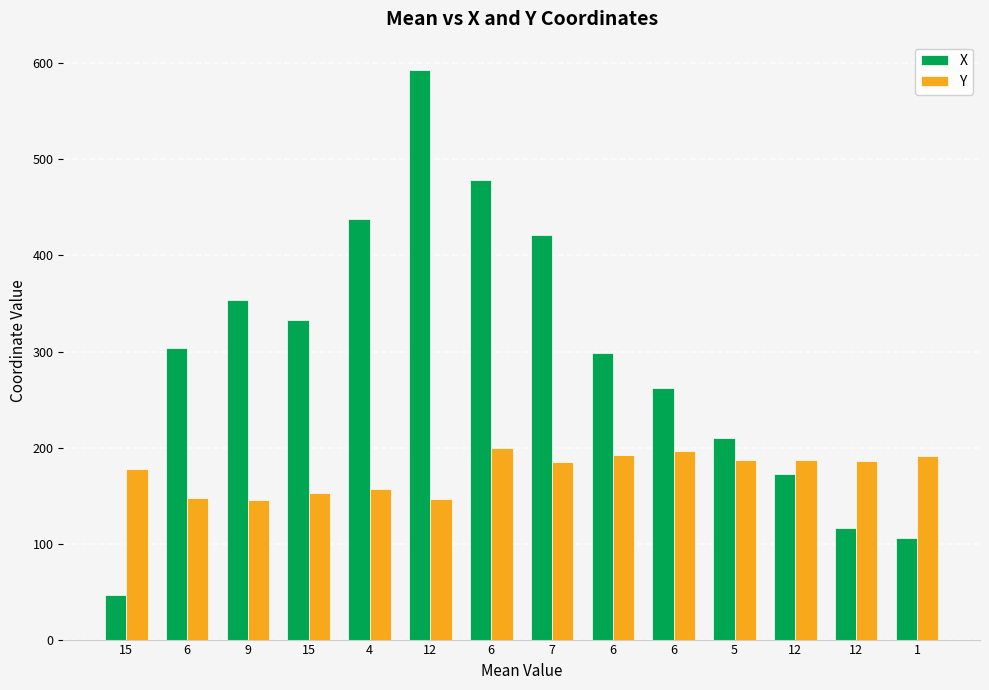

How many data points in X are above 303?

7